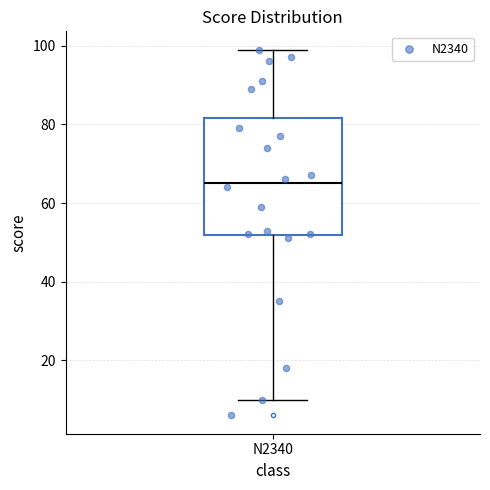

Transcribe this box plot: give where the median line is, the range the box spans, and where the two whiskers end, as read against the y-axis. The values are not printed on the chart, so give them approximately, as read against the axis.

median 66, box 52 to 82, whiskers 10 to 100